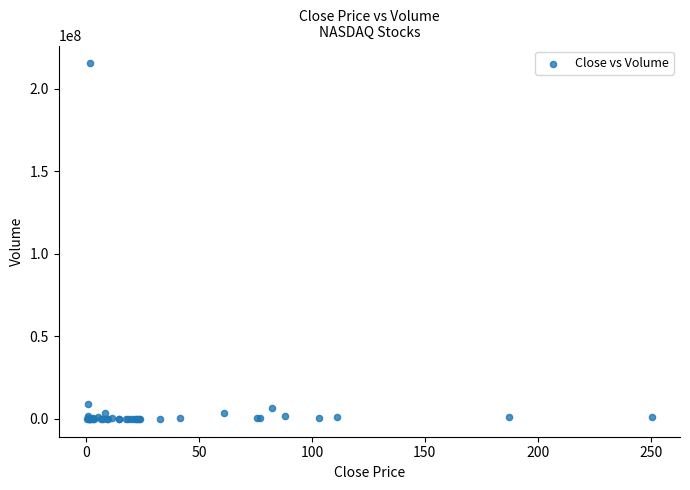

What Y value in the scatter plot is closest to 107714950?

9326900